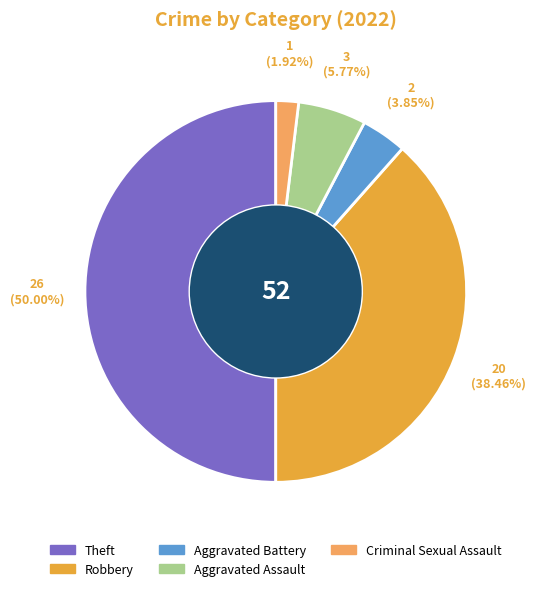

To the nearest percent, what is the average slice percentage?

20%